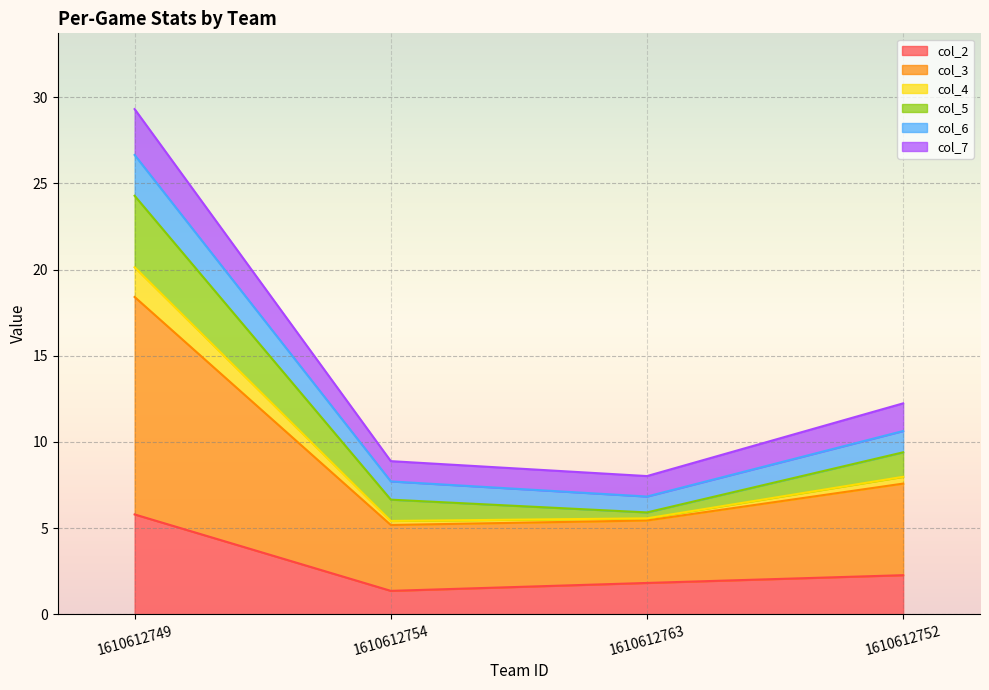

What is the smallest value displayed?

1.4